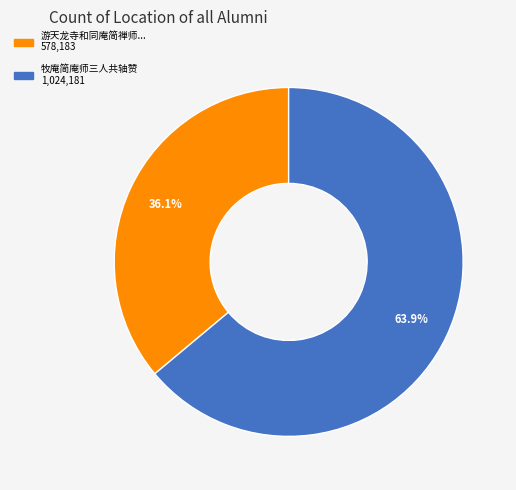

Does any single category account for the majority?

Yes